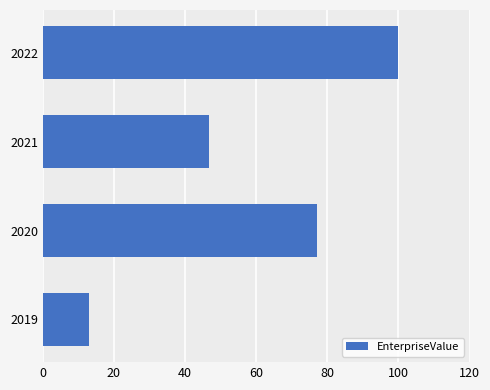

How many data points does each series have?

4